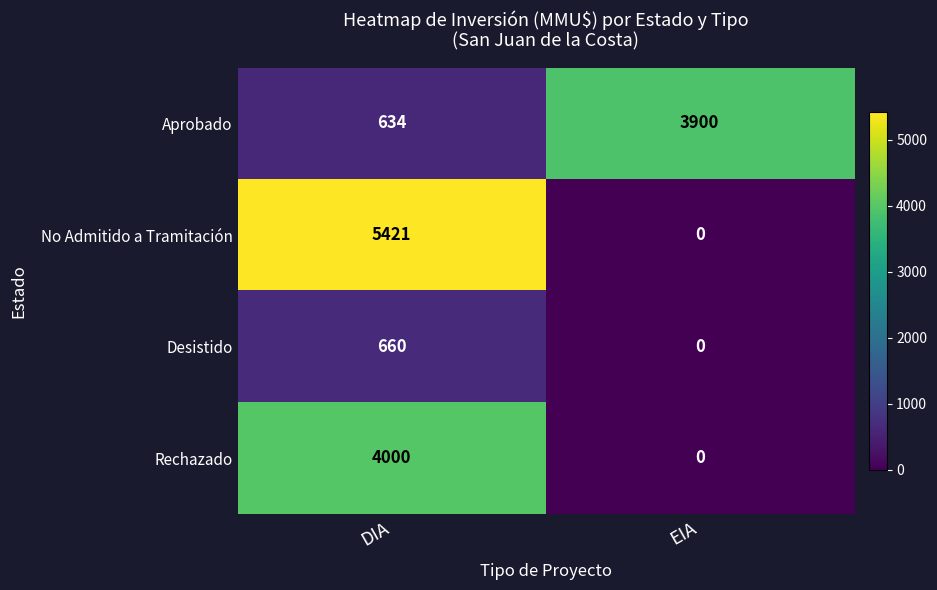

What is the difference between the maximum and minimum values in the No Admitido a Tramitación series?

5421